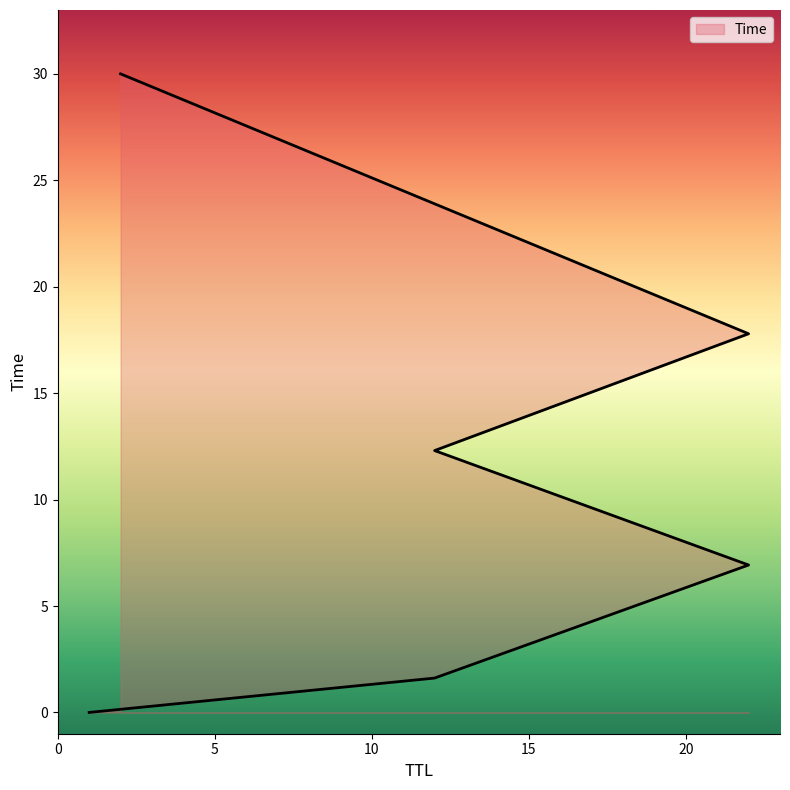

What is the difference between the maximum and minimum values?

30.0